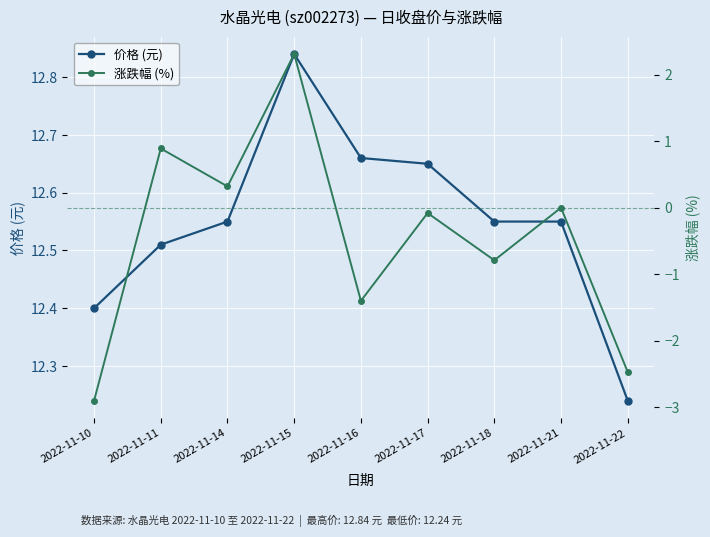

At which category is the sum across all series the highest?

2022-11-15